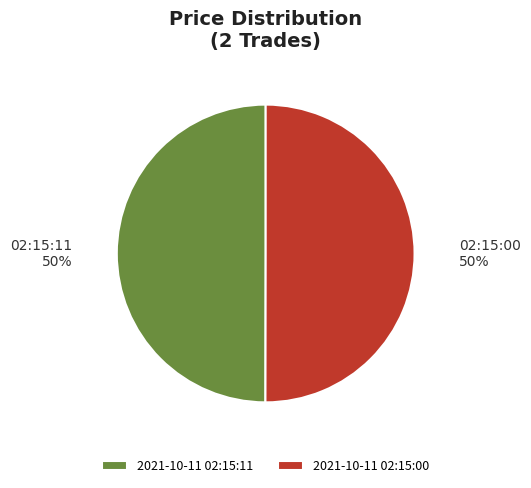

What percentage is the 2021-10-11 02:15:11 slice, to the nearest percent?

50%